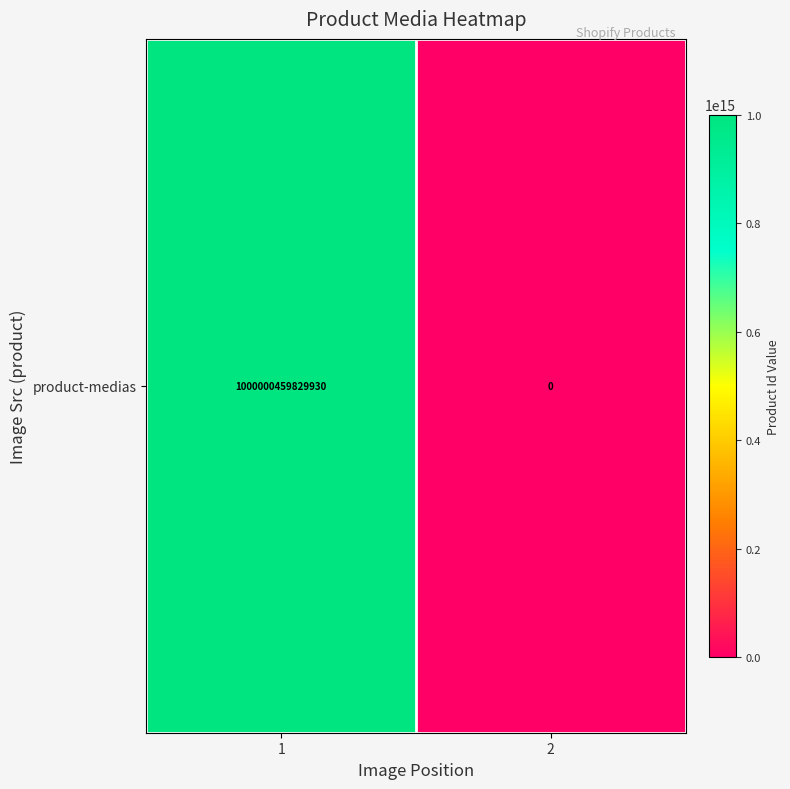

What is the average value?

500000229914965